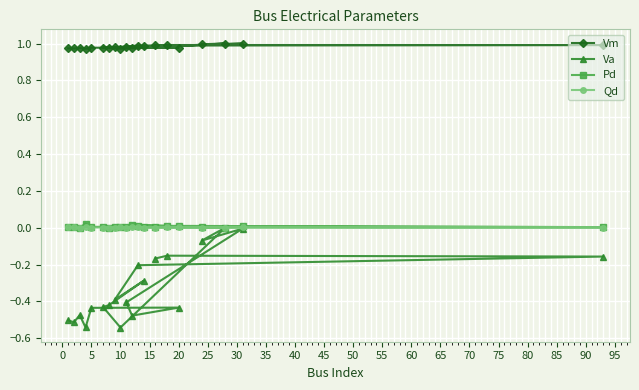

Which series has the largest range (max minus min)?

Va